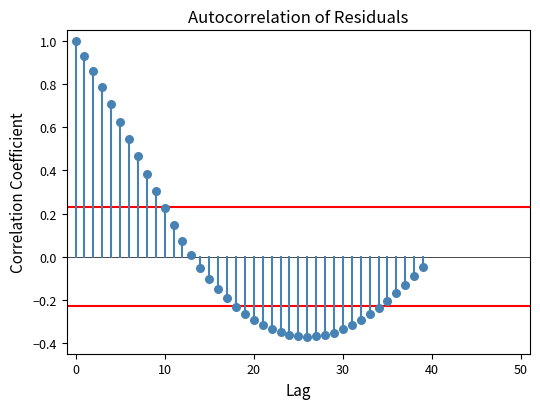

What is the range of Y values (max minus min)?

1.4